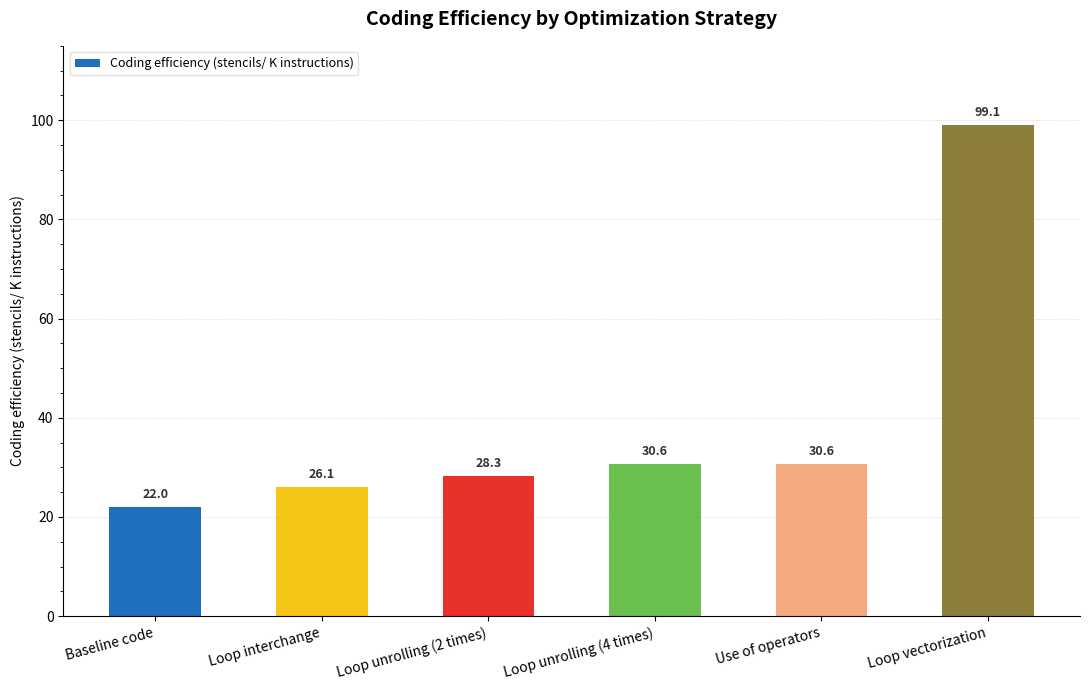

Is it true that the value at Loop vectorization is 42.8?

False